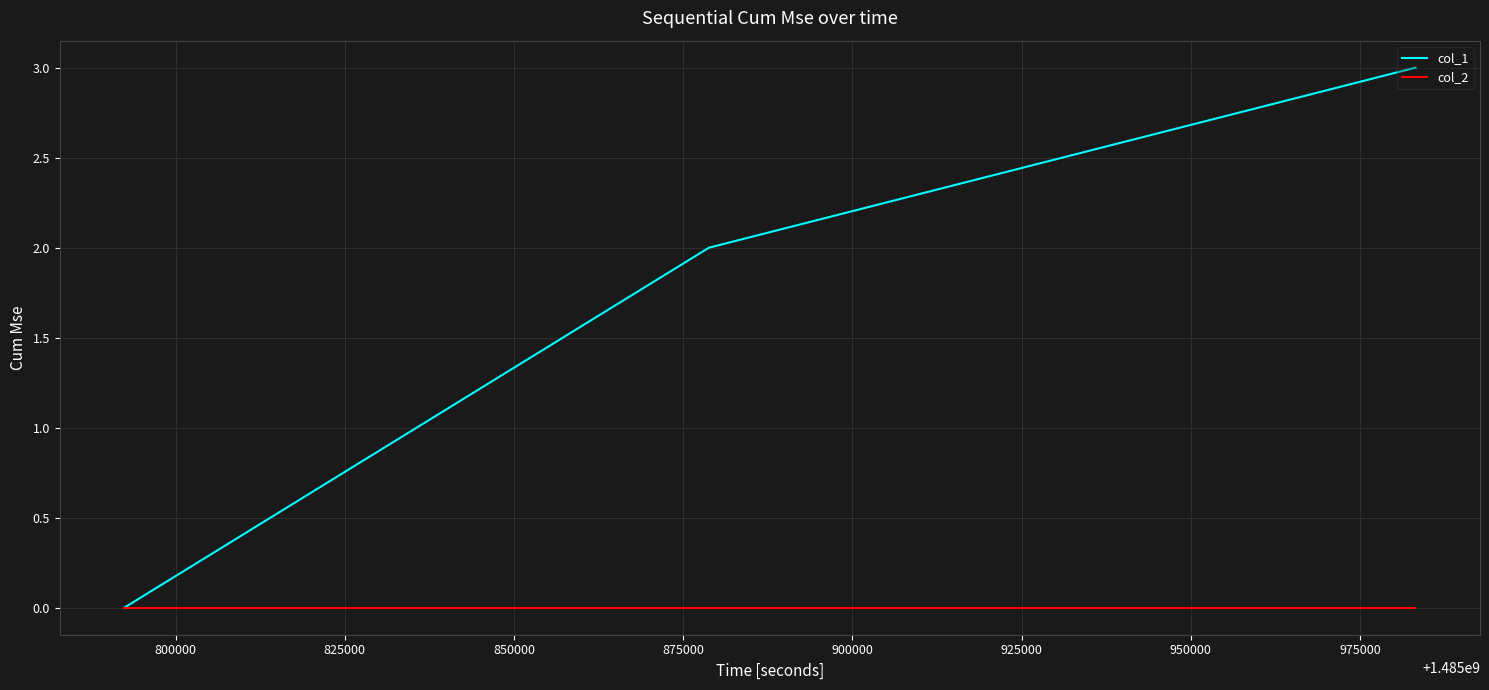

Which series has the largest total across all categories?

col_1